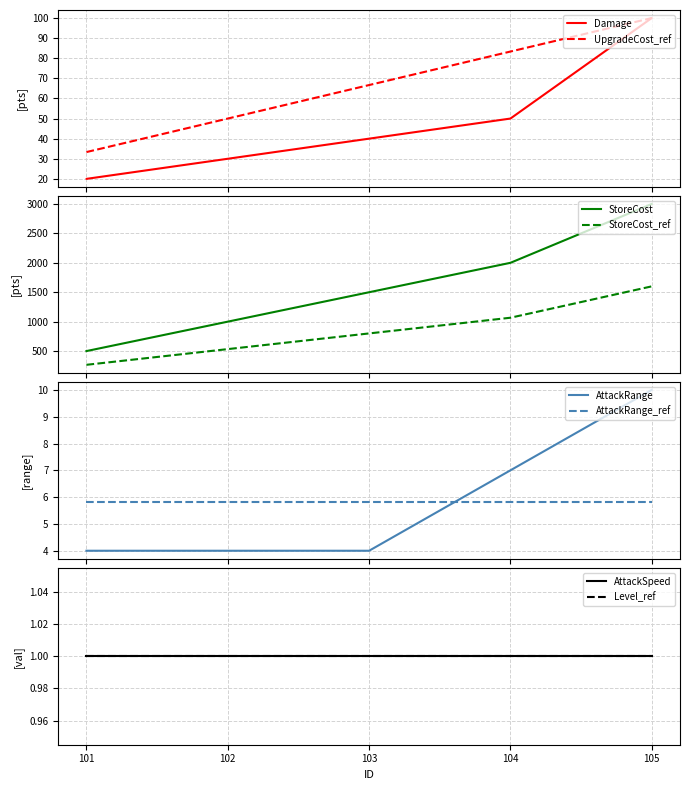

At which label does StoreCost first exceed 1500?

104